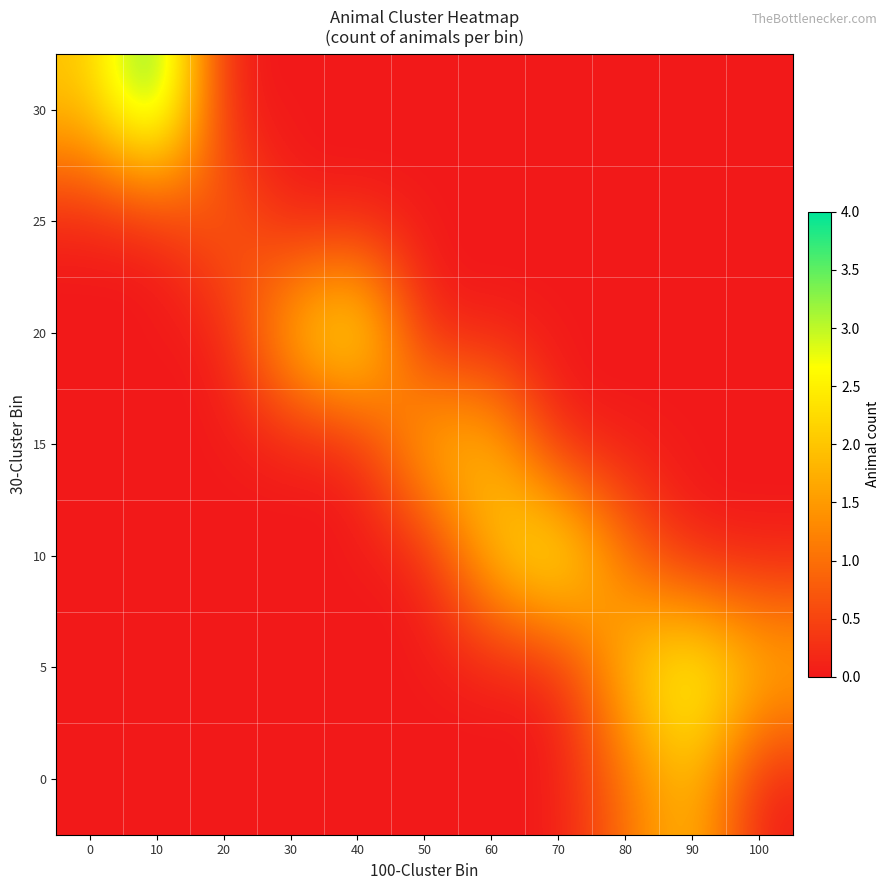

Which category has the highest value across all series?

10